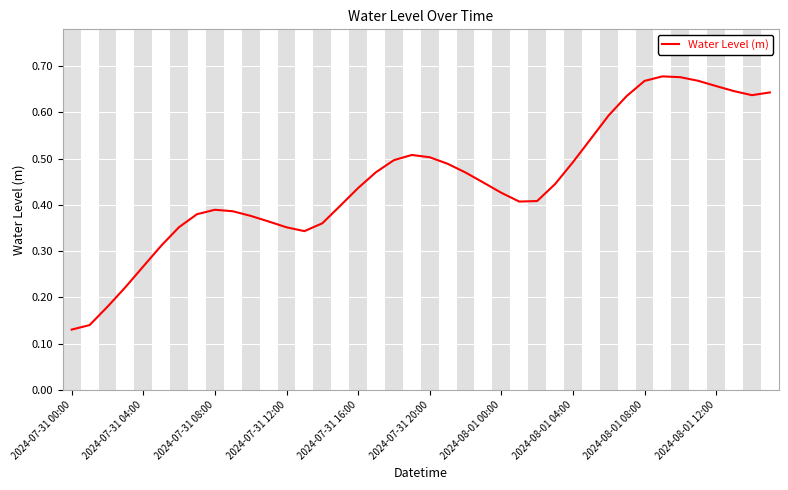

Reading left to right, what are all the values shown in this chart?

0.1	0.1	0.2	0.2	0.3	0.3	0.4	0.4	0.4	0.4	0.4	0.4	0.4	0.3	0.4	0.4	0.4	0.5	0.5	0.5	0.5	0.5	0.5	0.4	0.4	0.4	0.4	0.4	0.5	0.5	0.6	0.6	0.7	0.7	0.7	0.7	0.7	0.6	0.6	0.6